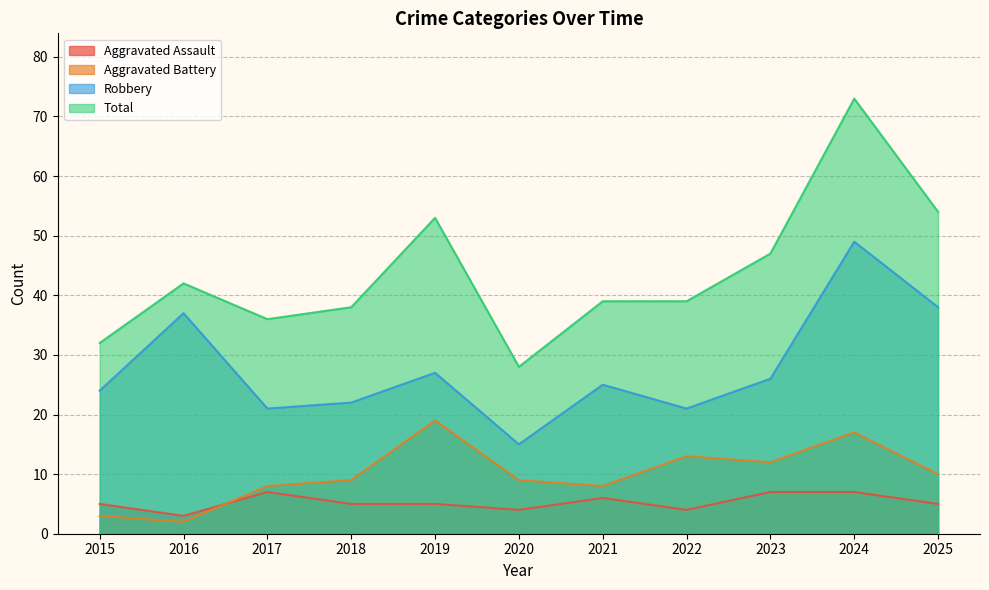

Where does the Aggravated Battery series first go above 9?

2019